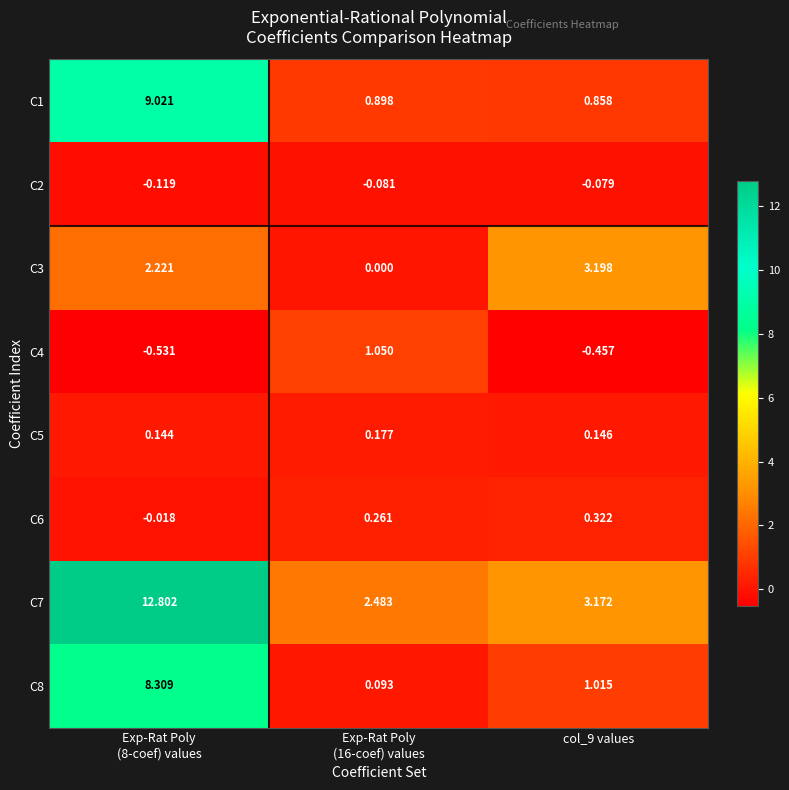

Rank the series by their maximum value, from lowest to highest.

C2, C5, C6, C4, C3, C8, C1, C7